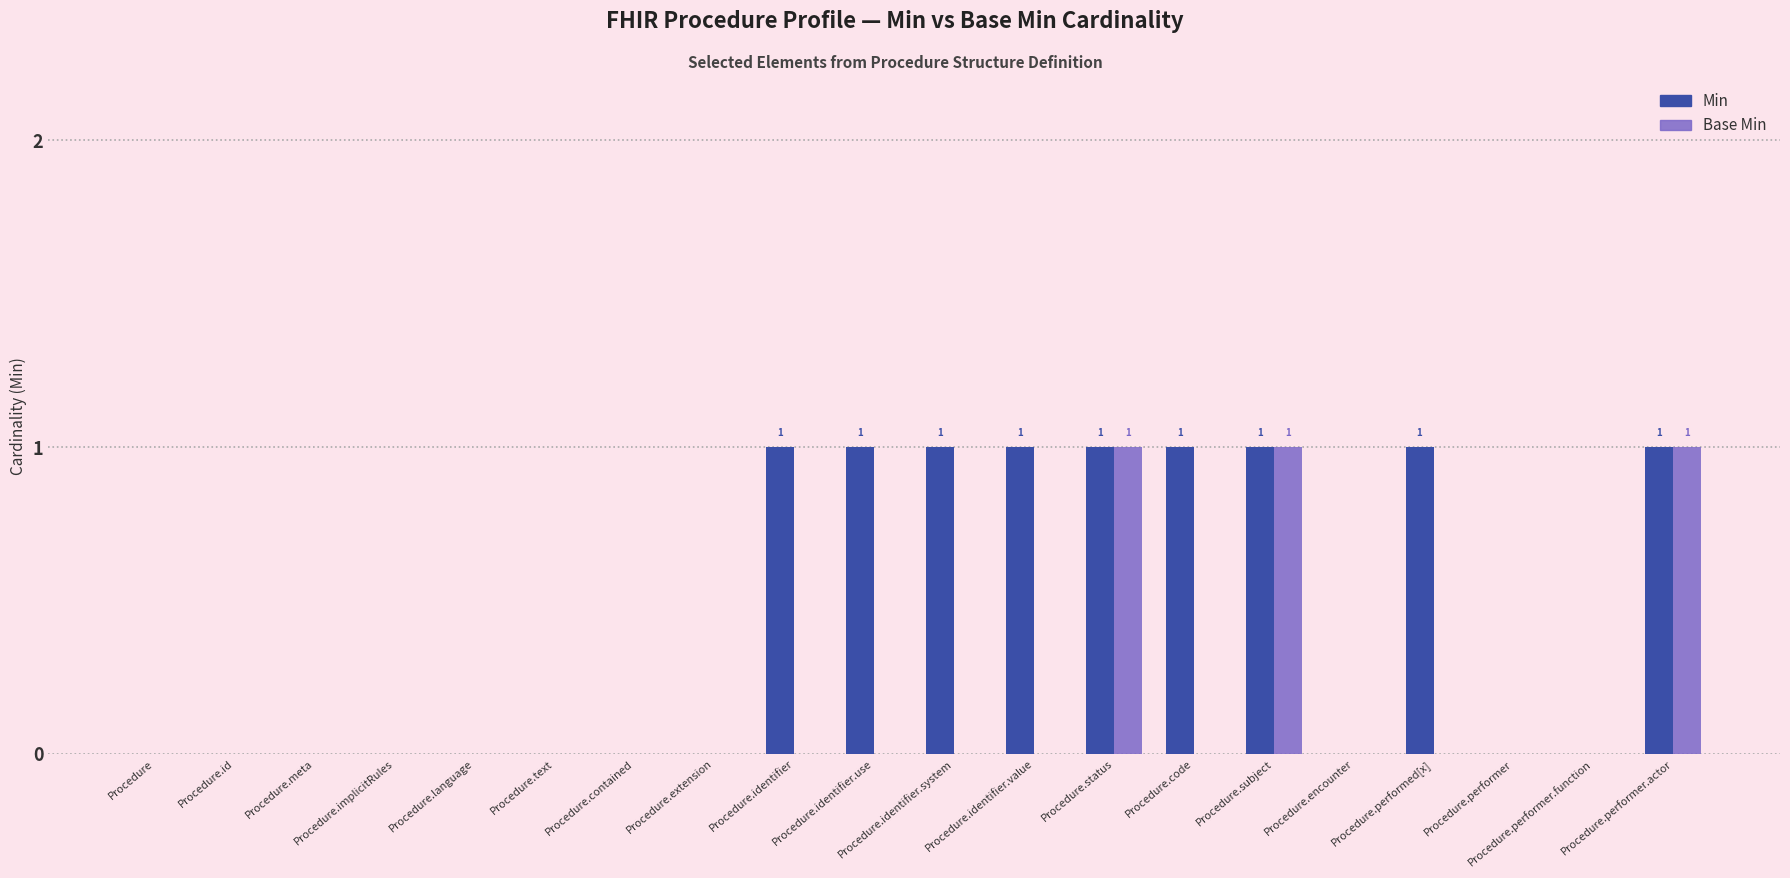

How many Min values are between 0 and 1?

20